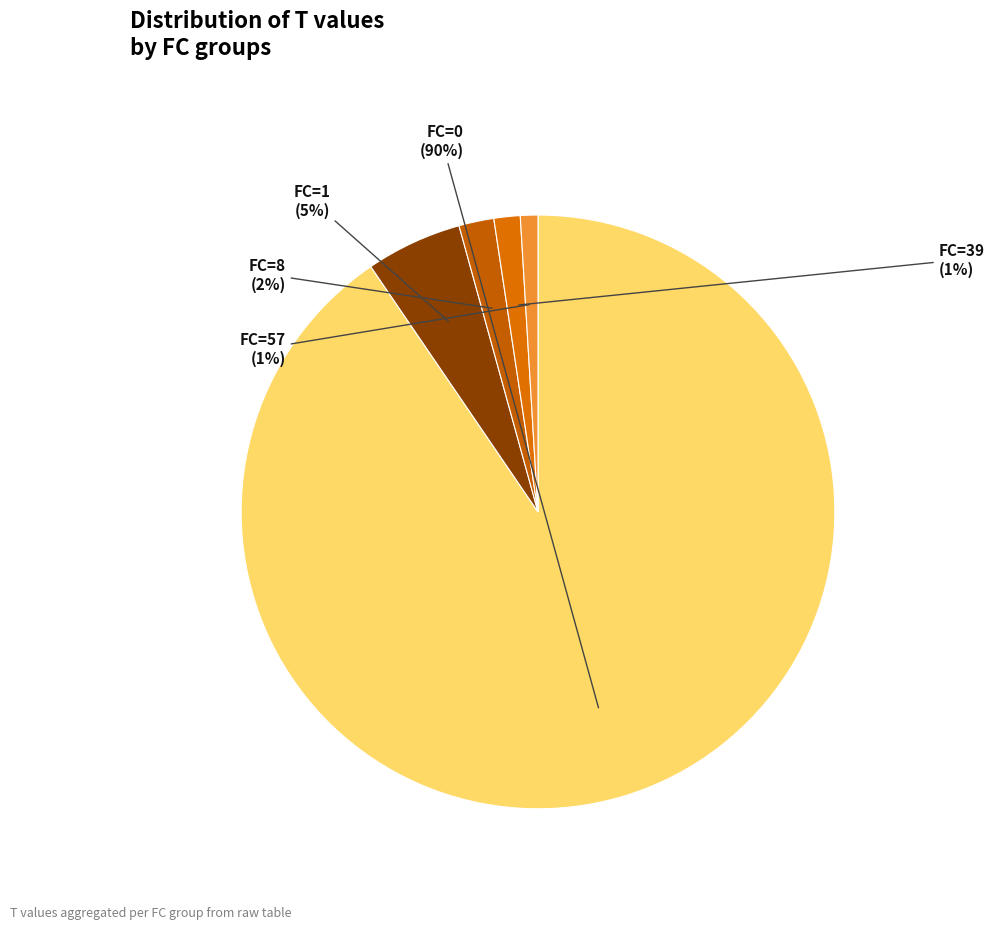

What percentage is the FC=39 slice, to the nearest percent?

1%